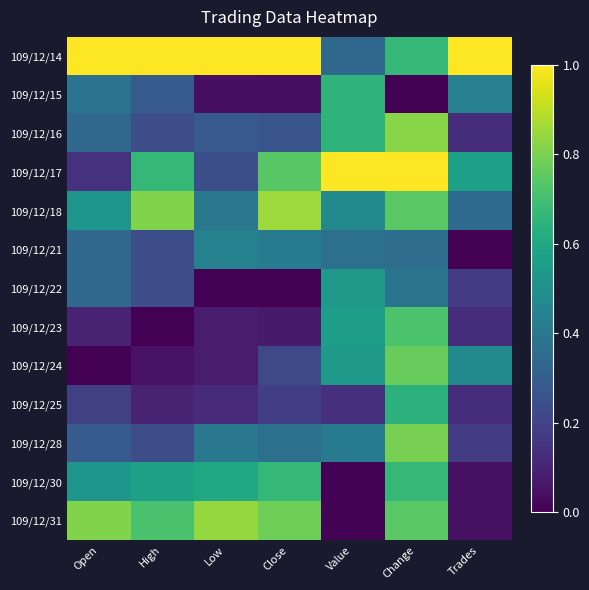

At High, list the series in order from smallest to largest.

109/12/23, 109/12/24, 109/12/25, 109/12/16, 109/12/21, 109/12/22, 109/12/28, 109/12/15, 109/12/30, 109/12/17, 109/12/31, 109/12/18, 109/12/14